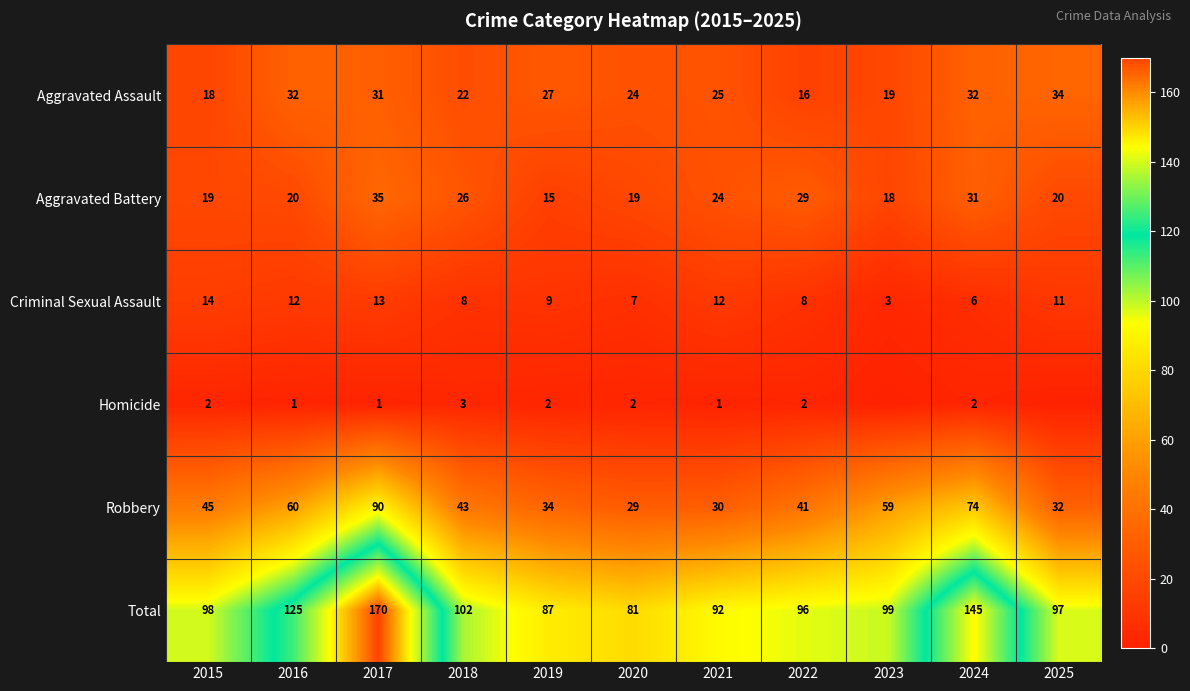

Read the Aggravated Battery value at 2025.

20